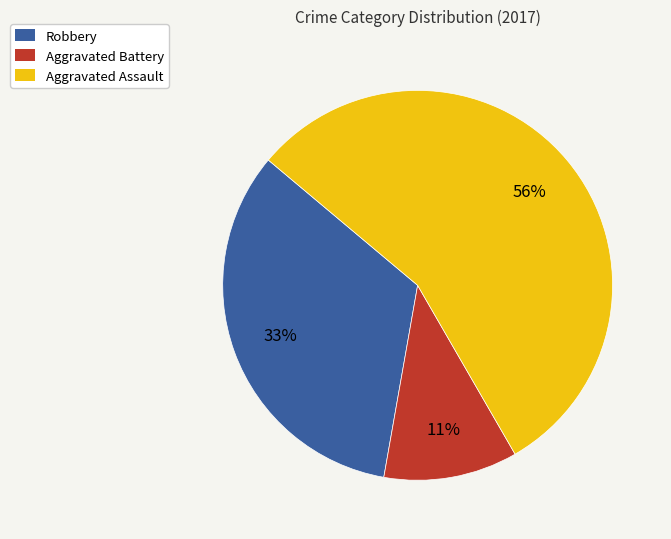

To the nearest percent, what percentage of the pie is Aggravated Battery?

11%